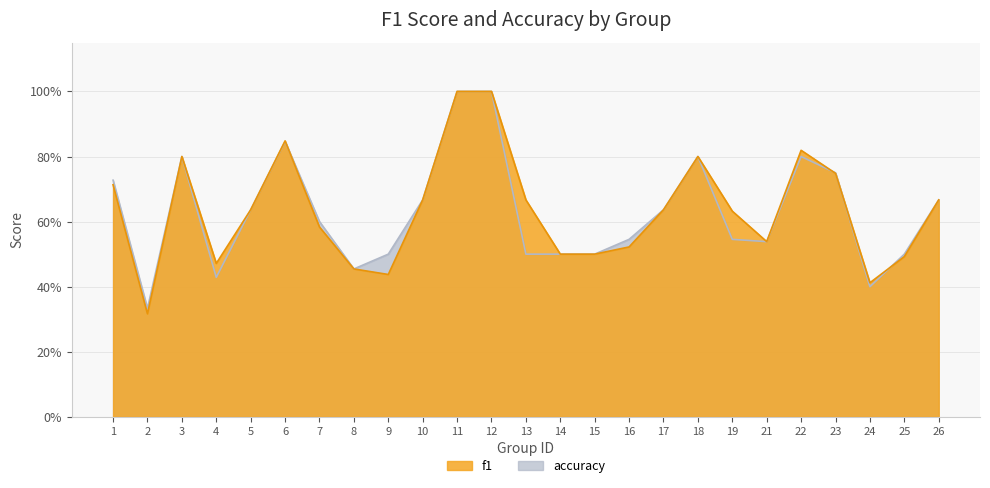

True or false: accuracy has a value of 0.5 at 16.

True